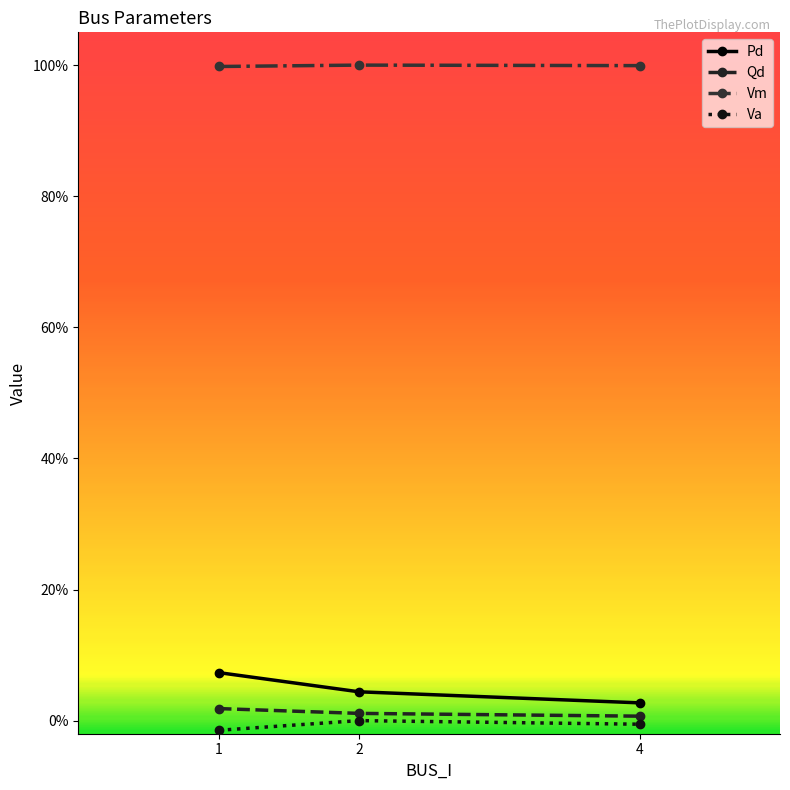

Is this an area chart (filled region under the line)?

No